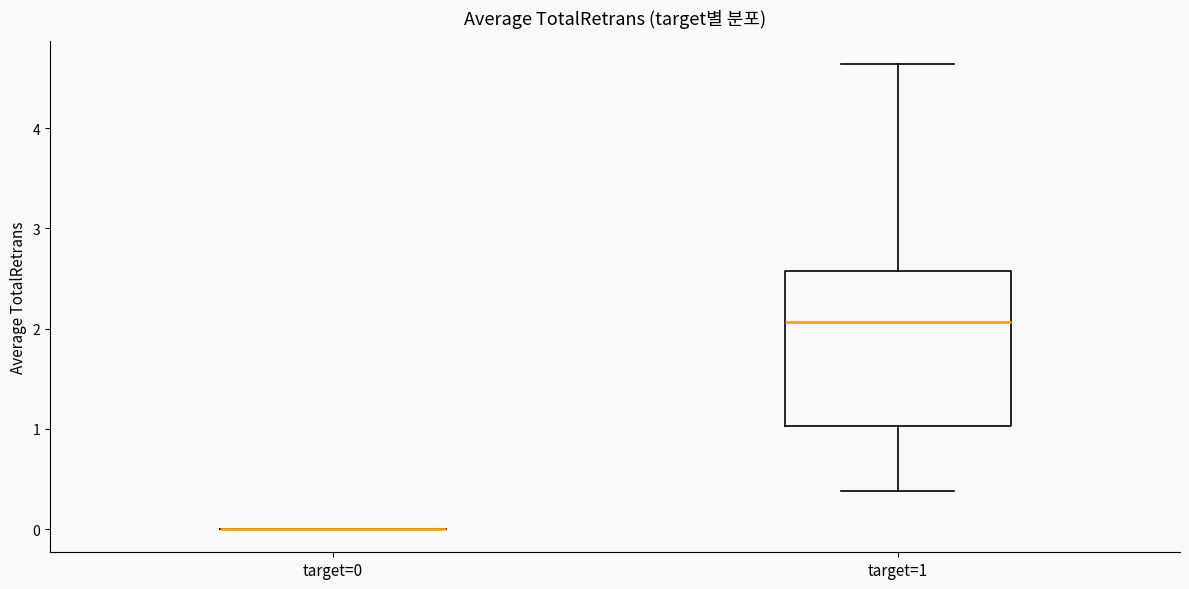

Where does the median line of the box for target=1 sit on the y-axis? The values are not printed on the chart, so give them approximately, as read against the axis.

2.1